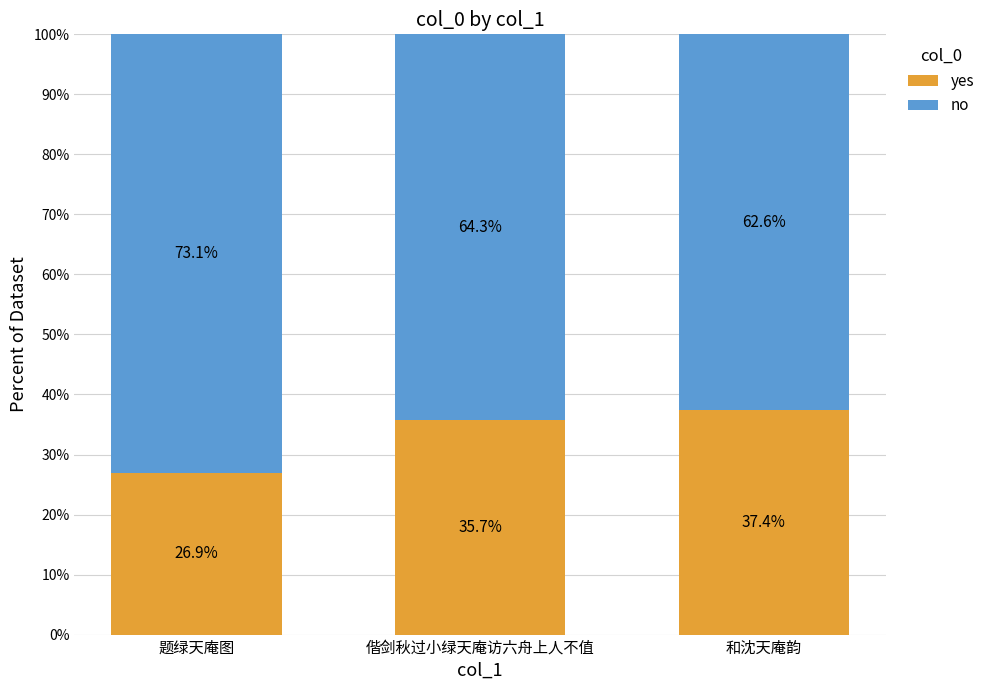

What is the value of the yes bar at the 2nd from the left?

35.7